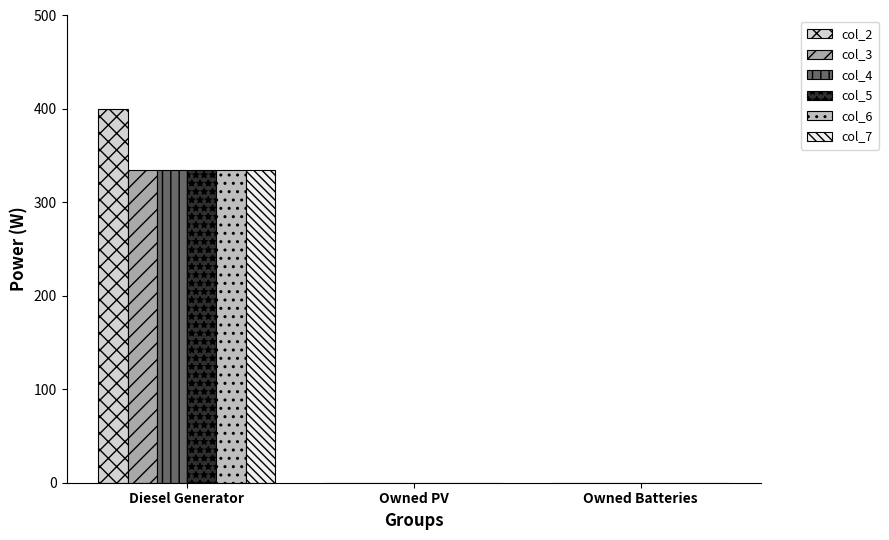

What is the label of the 3rd bar from the right?

Diesel Generator